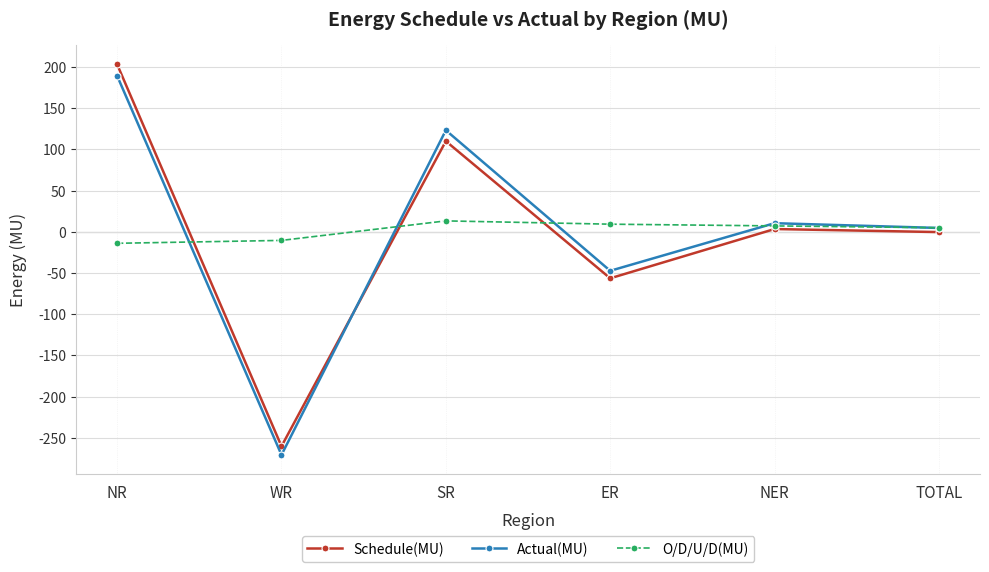

Is the value of Actual(MU) at SR greater than the value of O/D/U/D(MU) at NER?

Yes